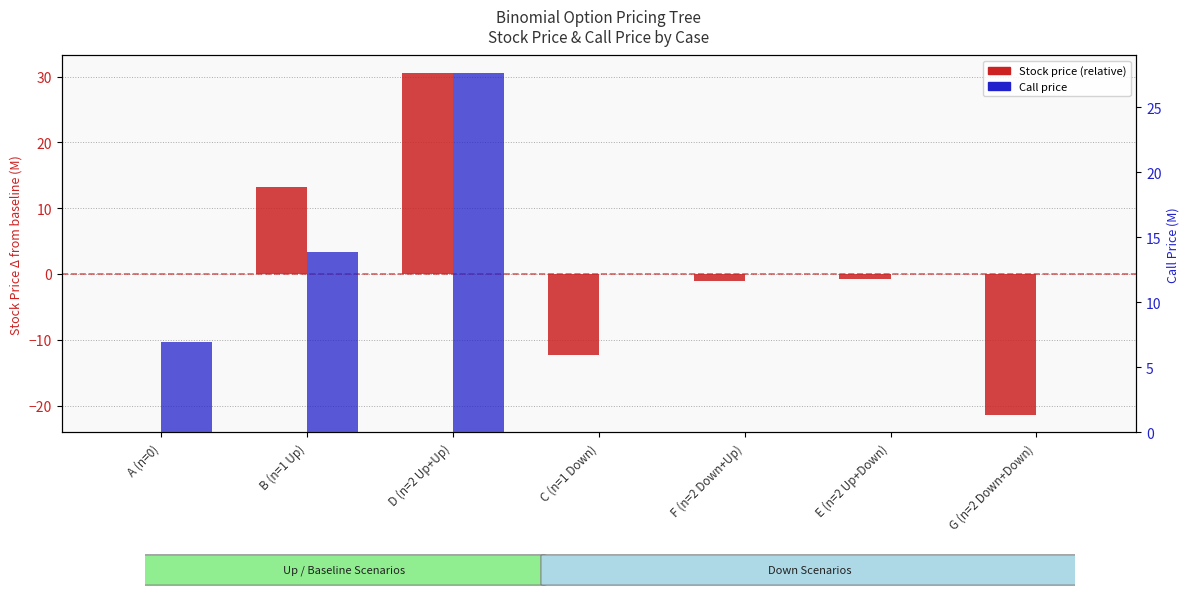

Rank the series by their average value, from highest to lowest.

Call price (M), Stock price (relative, M)